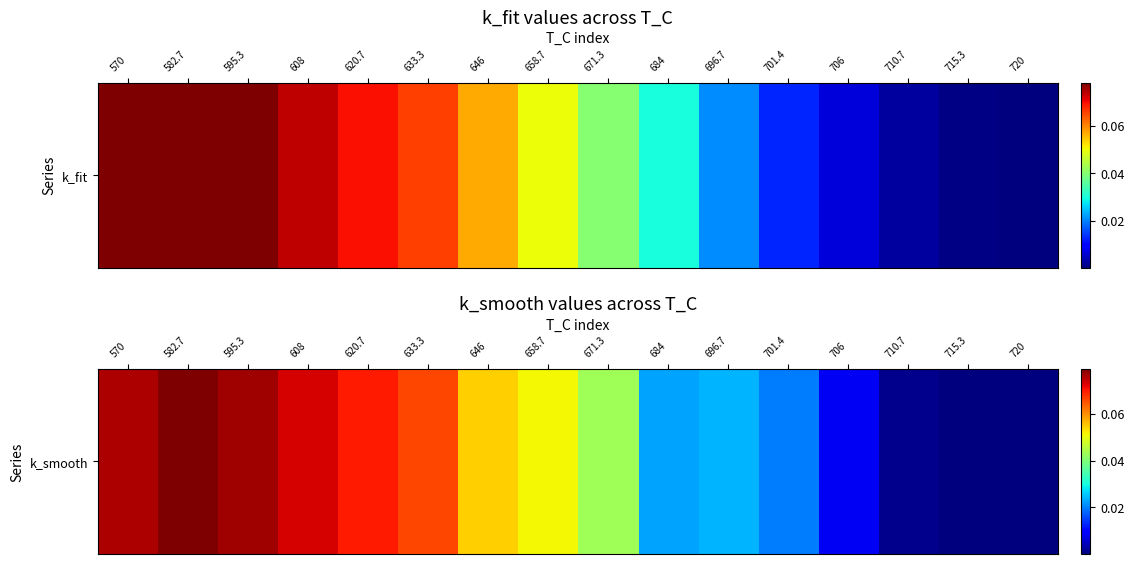

How many series are shown in this chart?

1